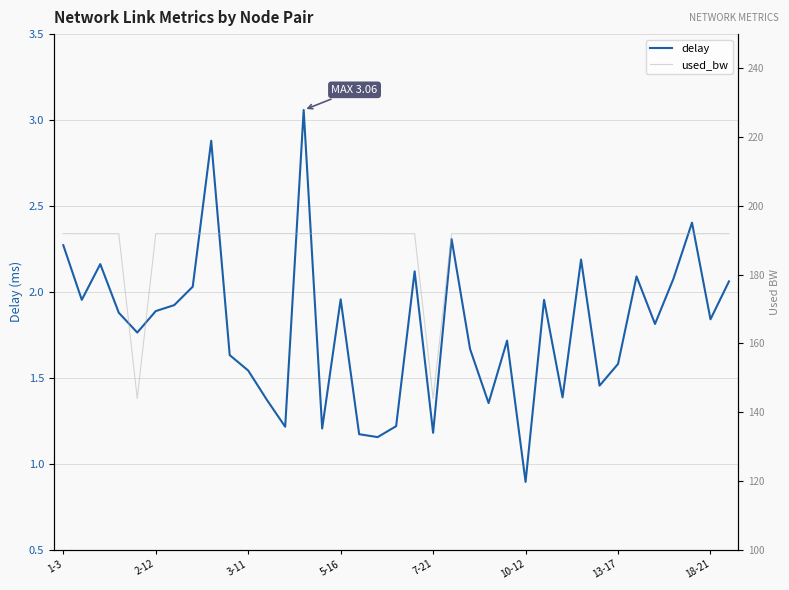

At which label is delay closest to 1?

10-12